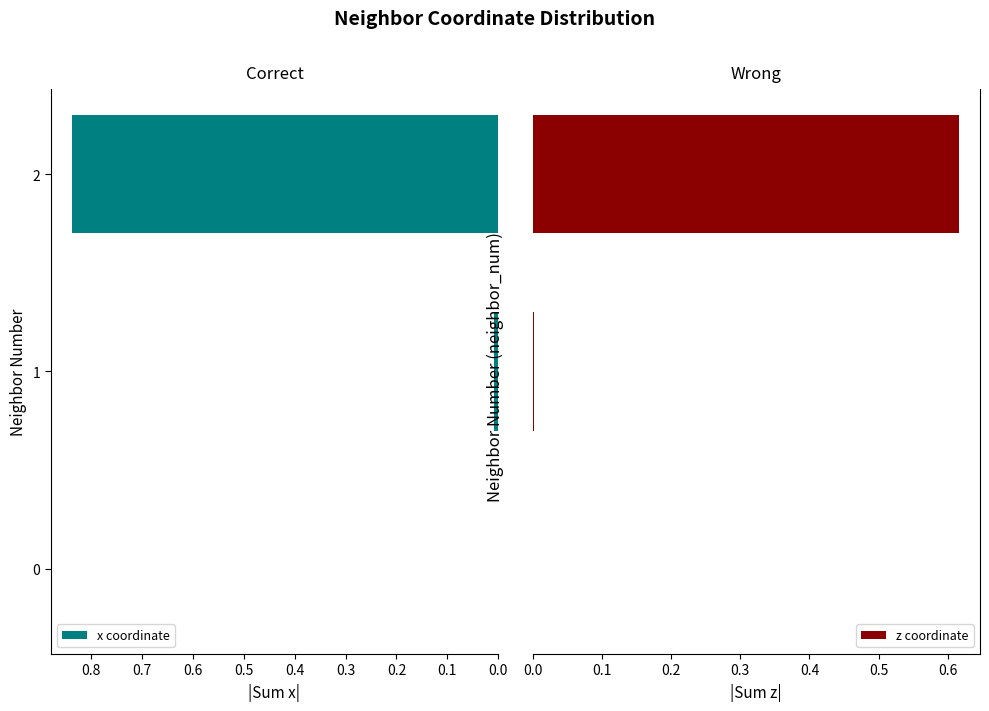

What is the sum of all z coordinate values?

0.6